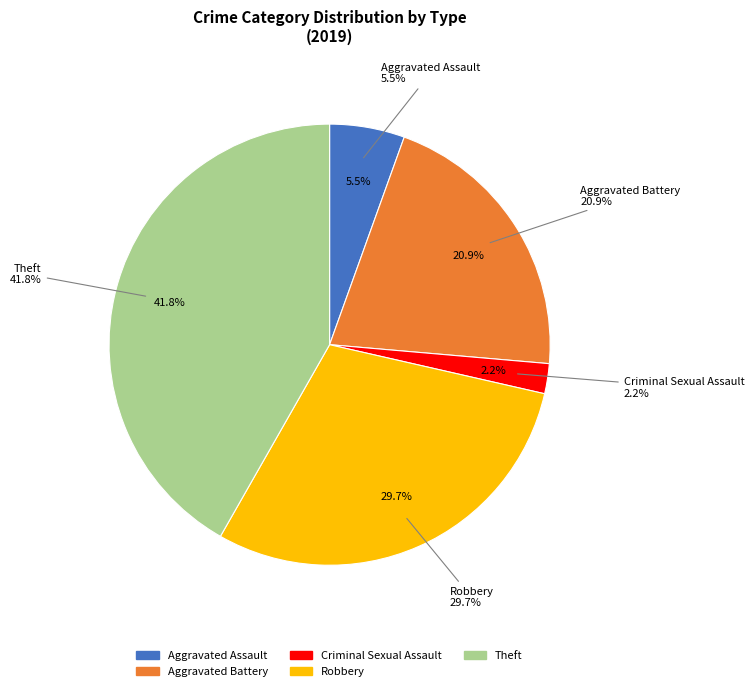

Is there a majority slice in this chart?

No